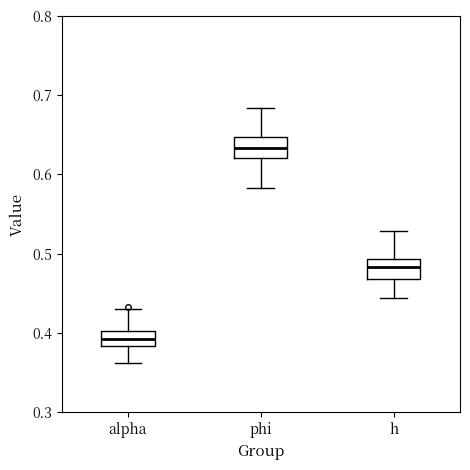

Which box has the highest median line?

phi